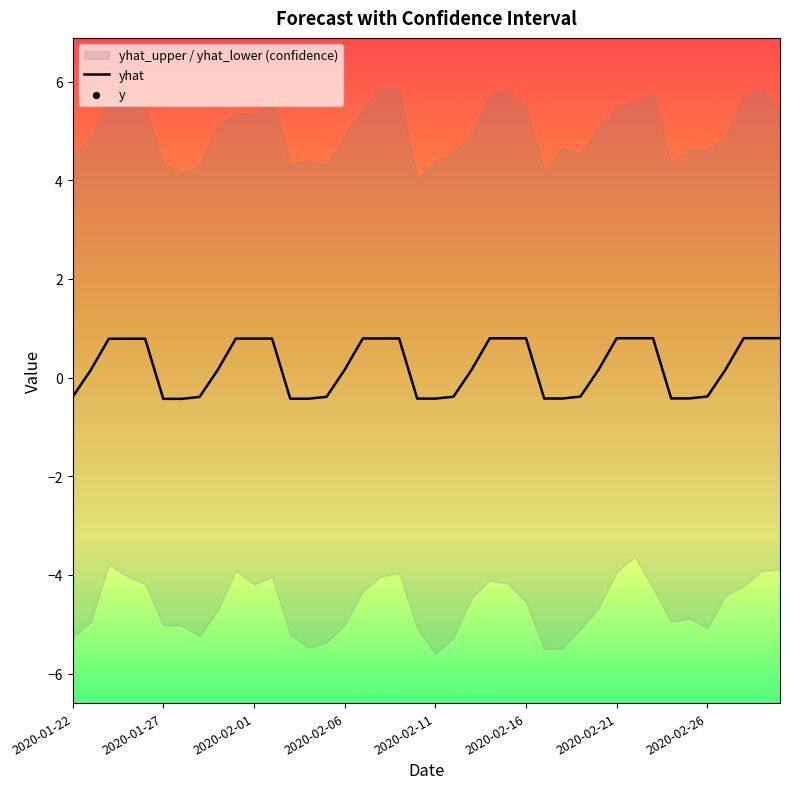

Which has a higher value, 12 or 23?

23